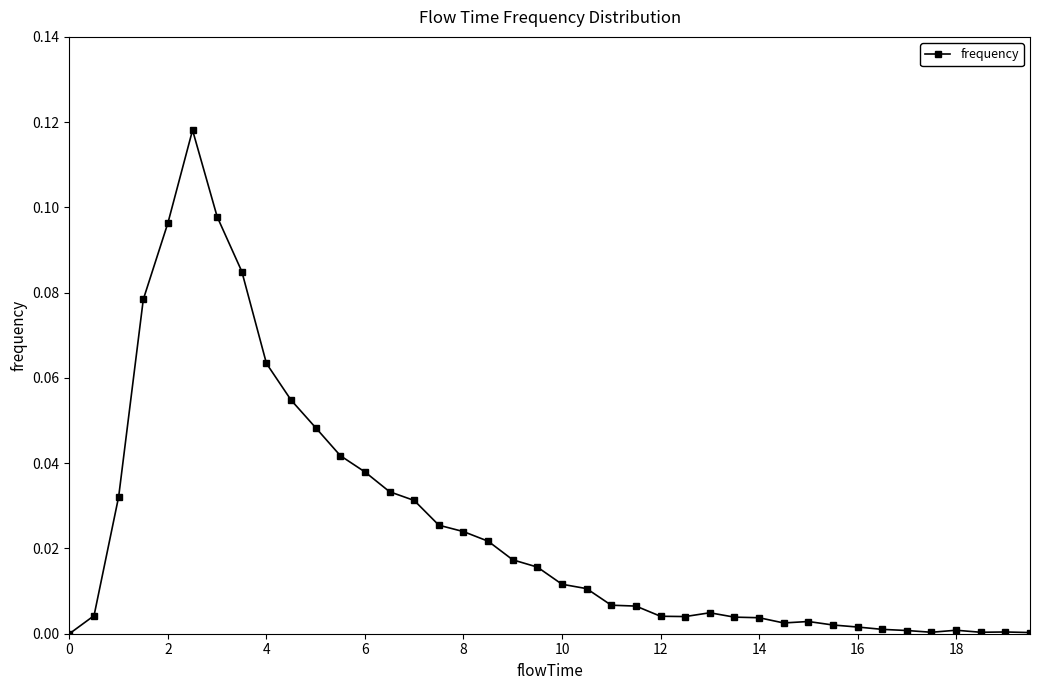

True or false: there are more than 0 points higher than both neighbors.

True